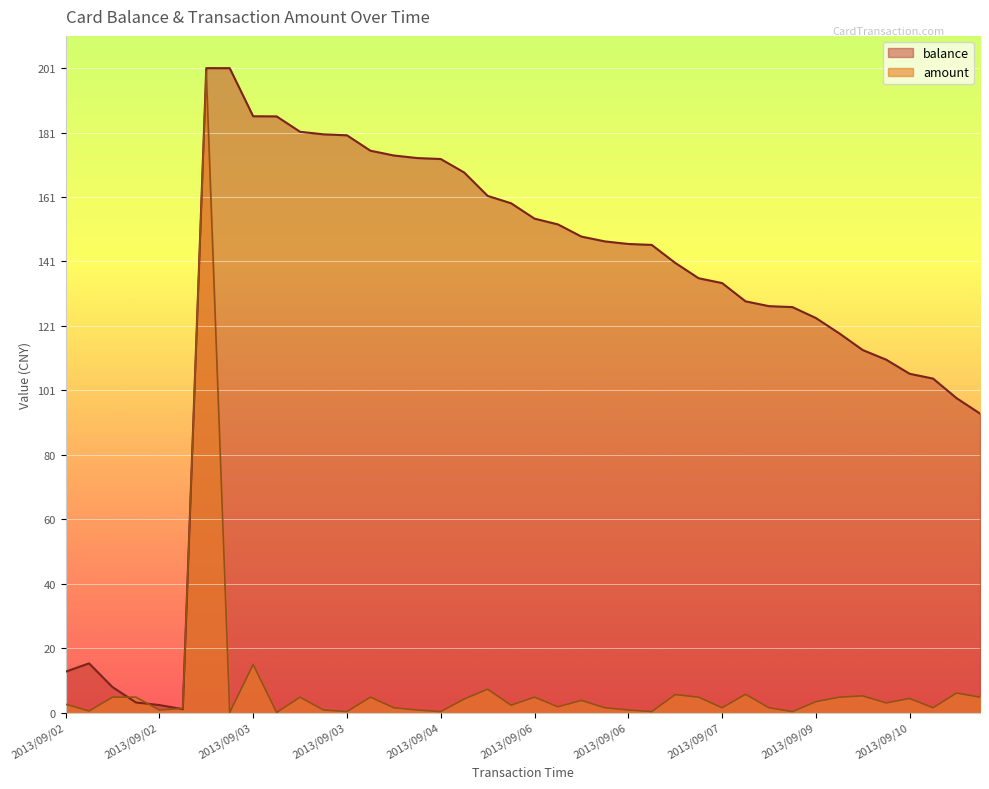

What is the difference between the maximum and minimum values in the balance series?

200.0